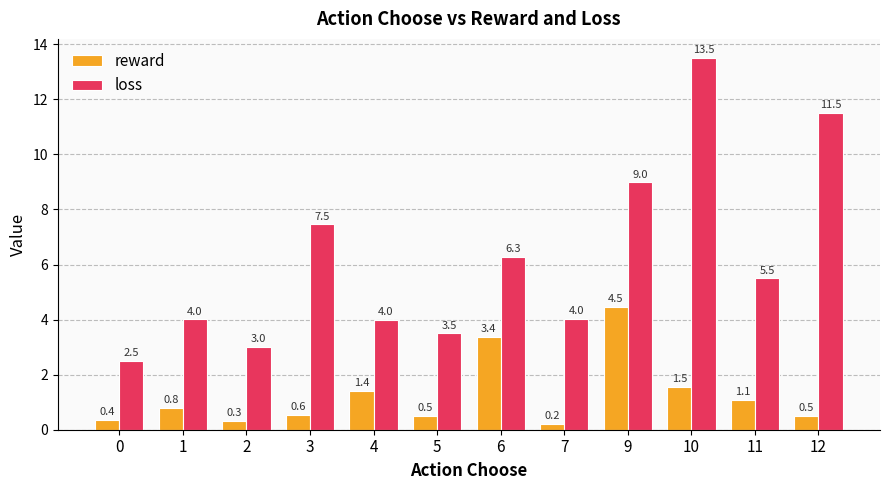

What is the lowest value of the loss series?

2.5